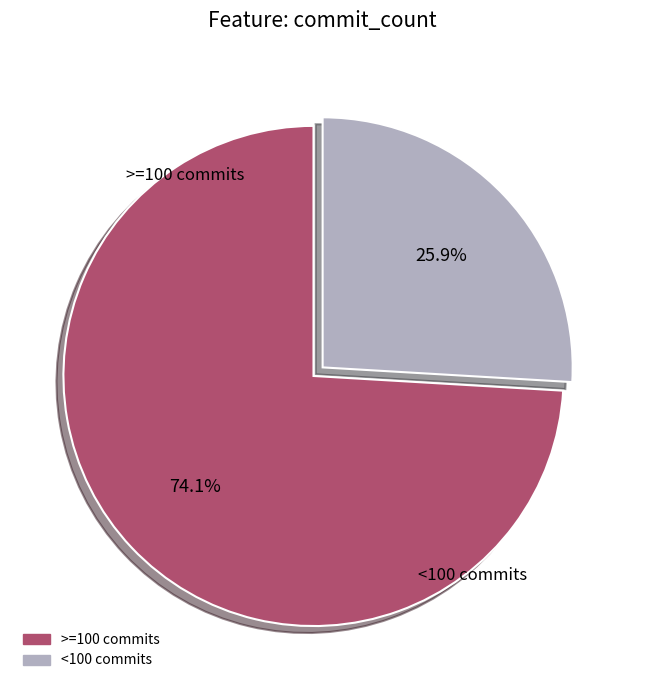

Is there a majority slice in this chart?

Yes